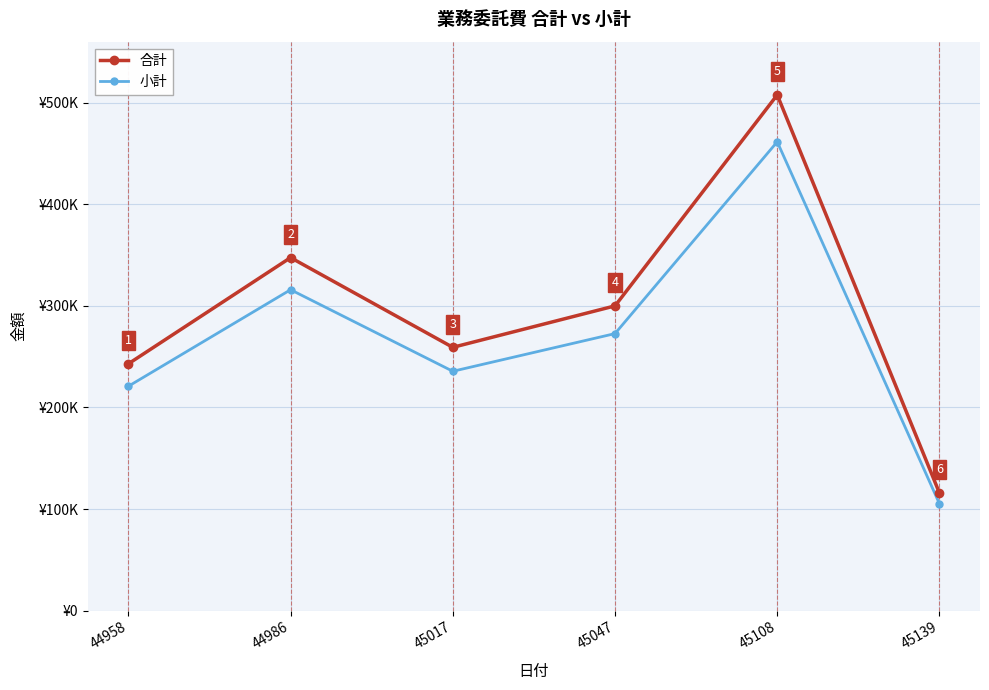

Does the chart have visible grid lines?

Yes